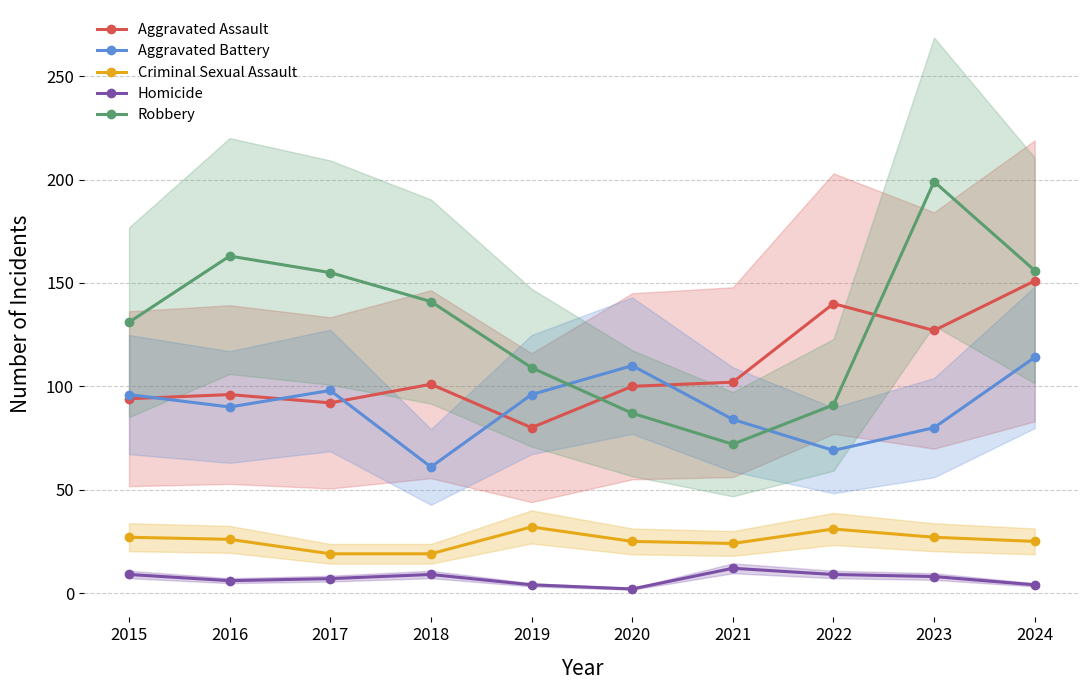

True or false: Aggravated Battery and Criminal Sexual Assault cross at least once.

False